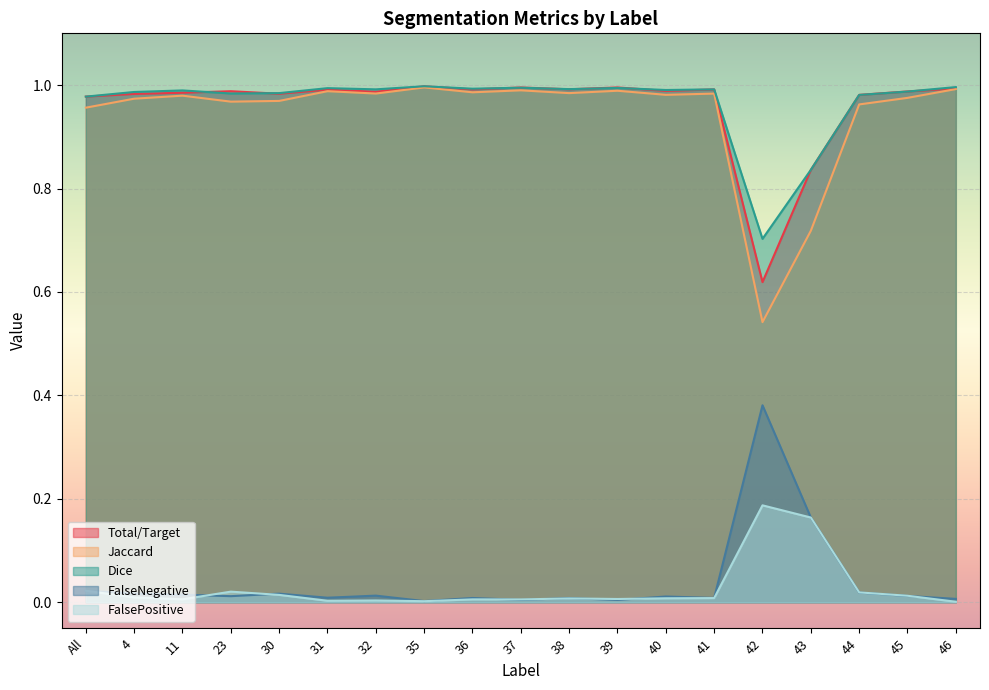

Which series has the largest total across all categories?

Dice